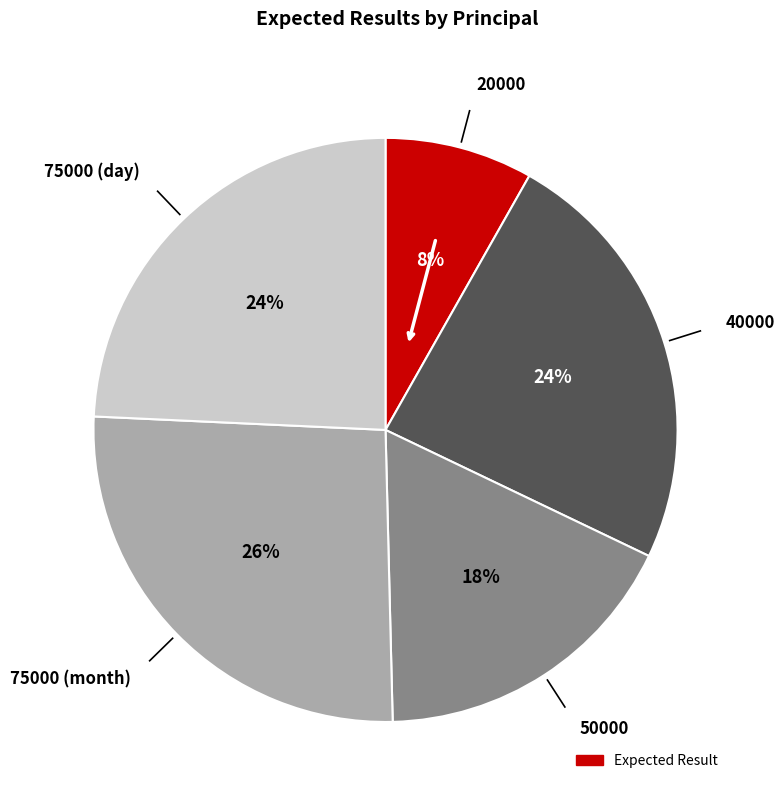

Is there a majority slice in this chart?

No